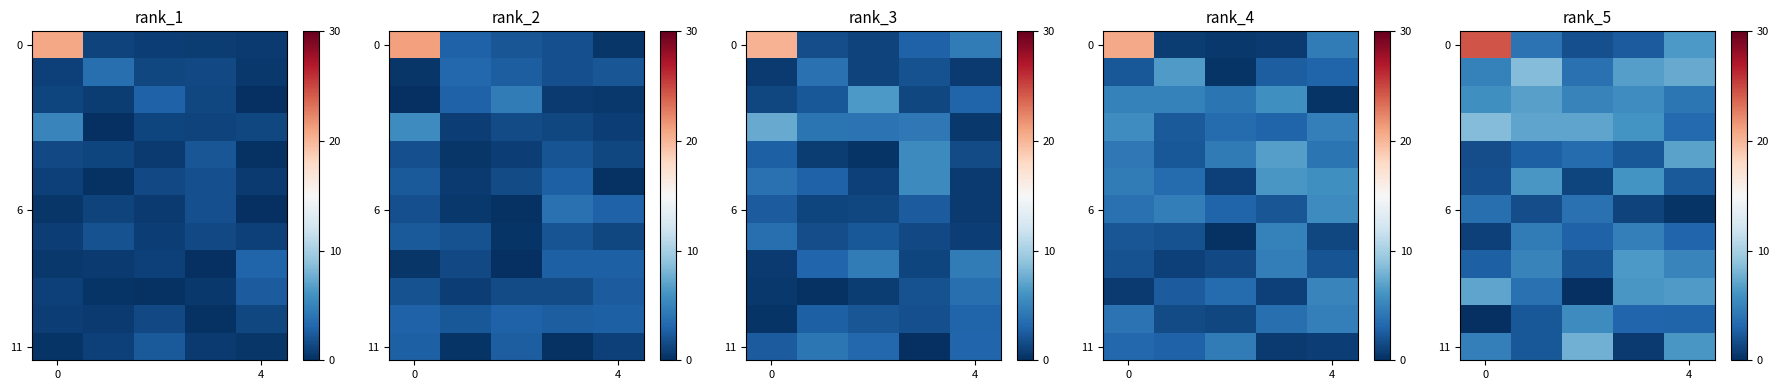

What is the difference between the highest and lowest values at 0?

24.4